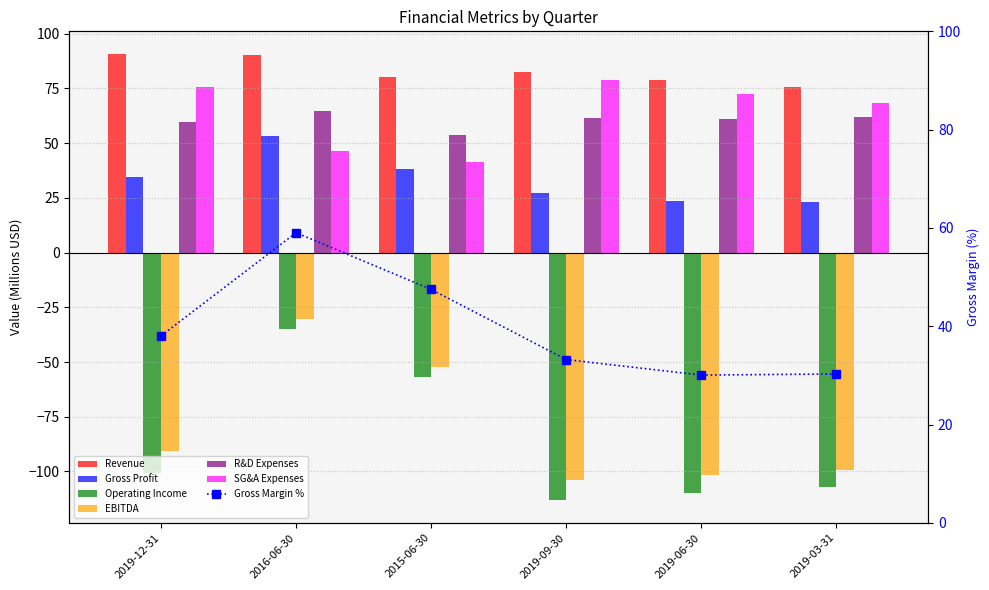

At 2019-09-30, list the series in order from largest to smallest.

Revenue, SG&A Expenses, R&D Expenses, Gross Profit, EBITDA, Operating Income